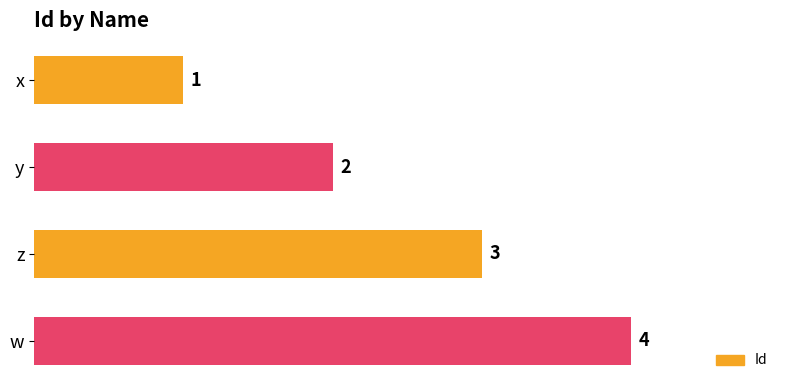

Is it true that the value at y is 3?

False